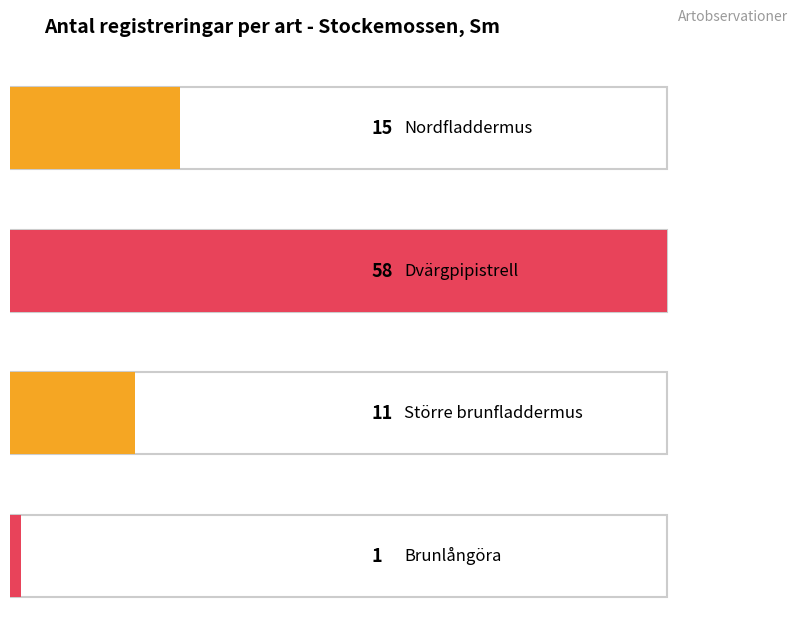

What is the change in value from Nordfladdermus to Dvärgpipistrell?

+43